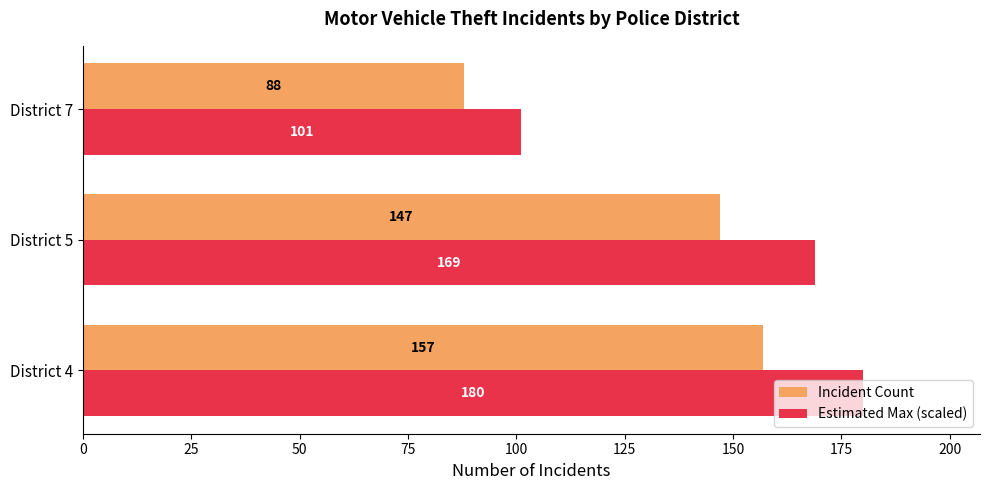

Rank the categories by Estimated Max (scaled) value from lowest to highest.

District 7, District 5, District 4